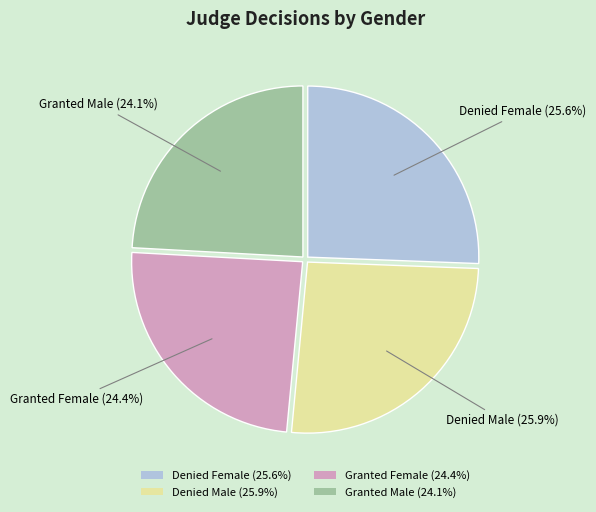

Does any single category account for the majority?

No